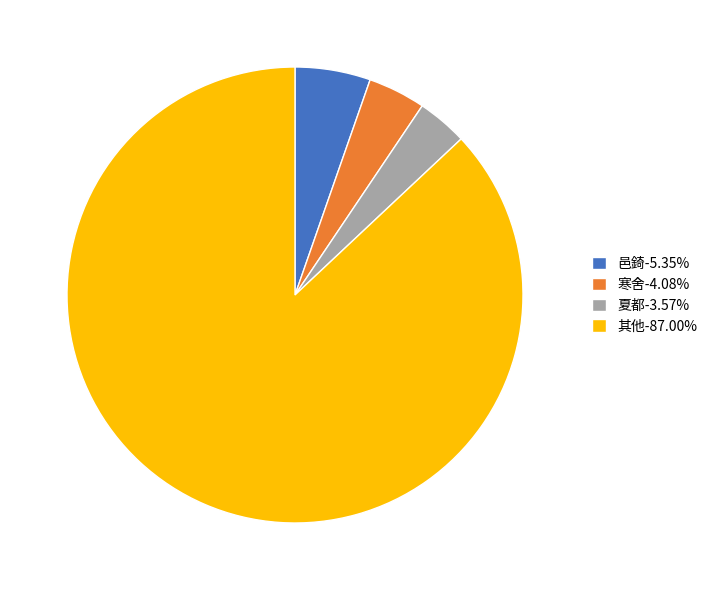

Approximately how many times larger is the value at 其他-87.00% compared to 邑錡-5.35%?

16.3